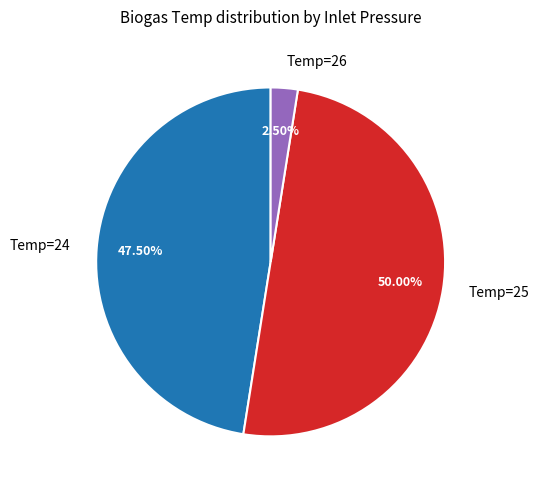

Between Temp=24 and Temp=26, which is larger?

Temp=24